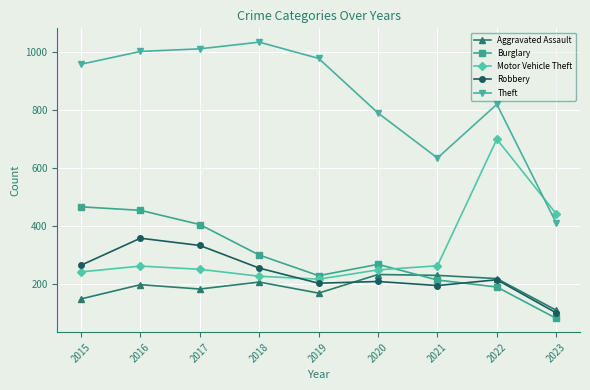

The Robbery series shows 210 at 2020. True or false?

True